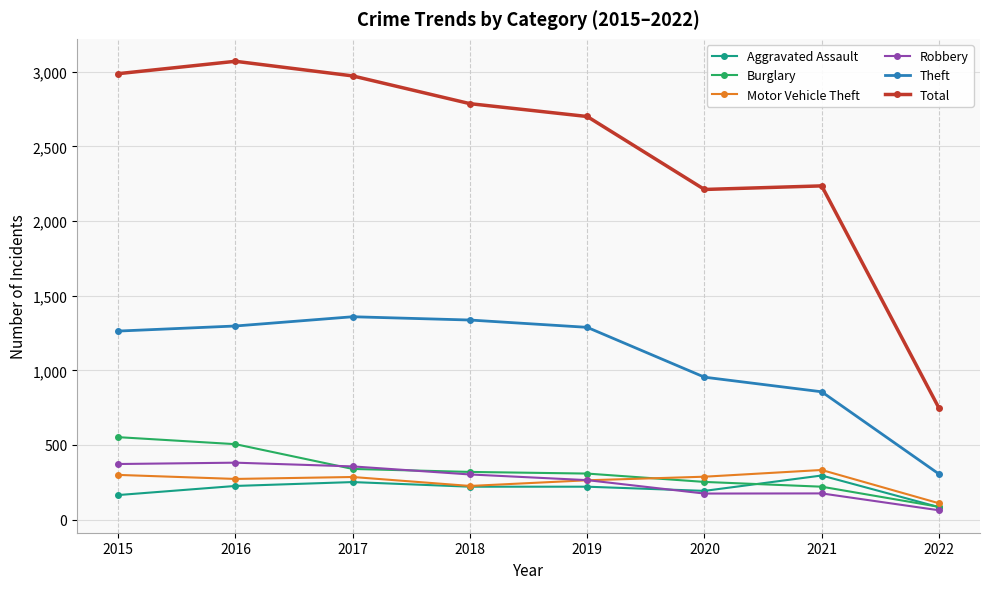

True or false: Theft and Robbery cross at least once.

False